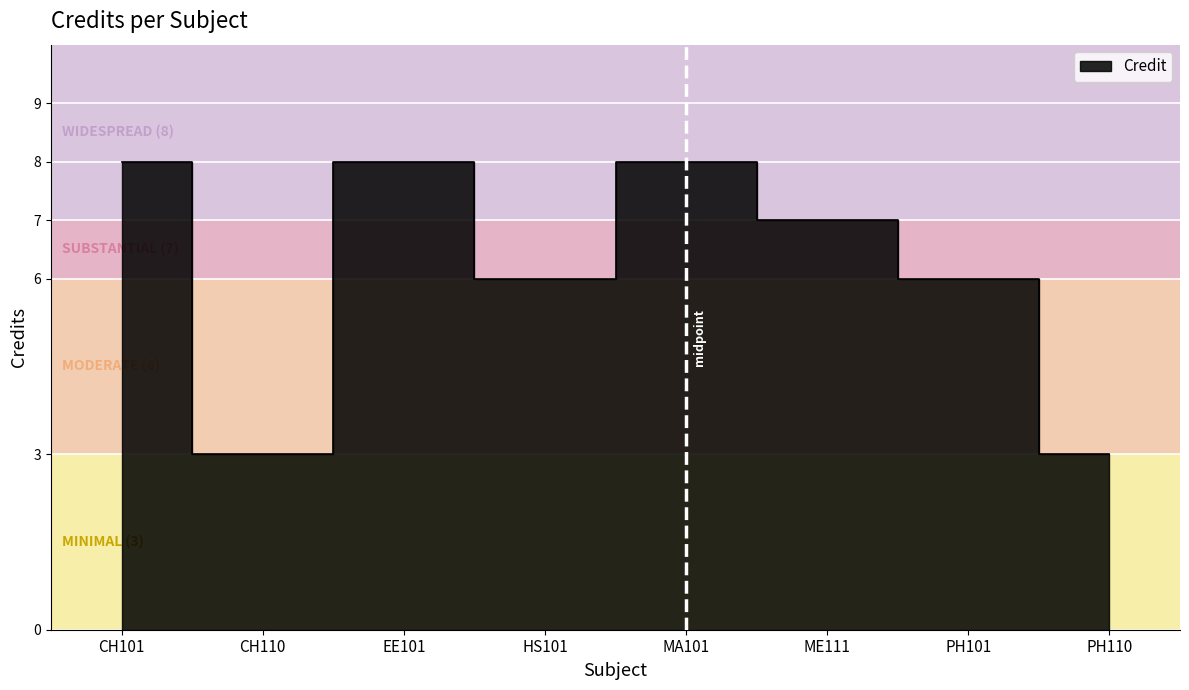

How many interior local valleys (lower than both neighbors) does the data have?

2